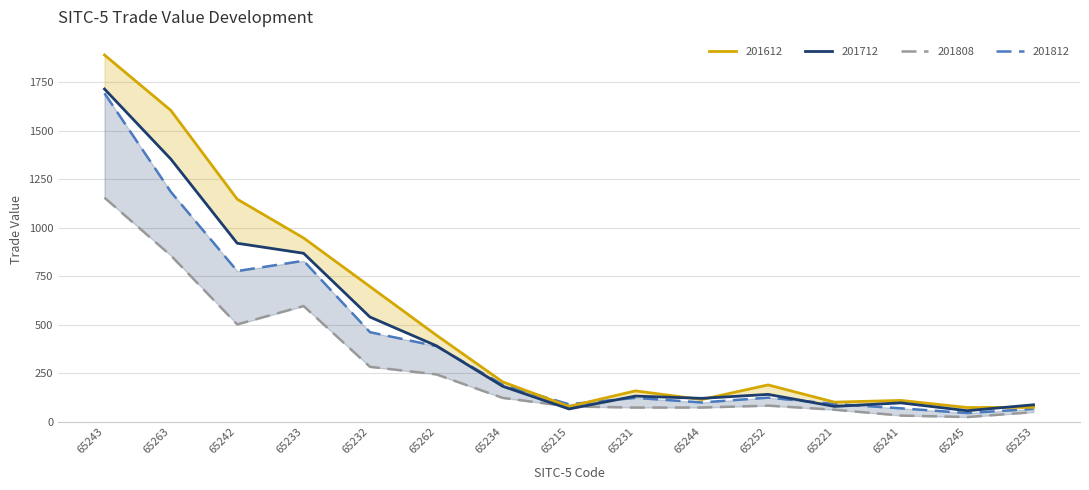

At how many categories does at least one series exceed 1821?

1